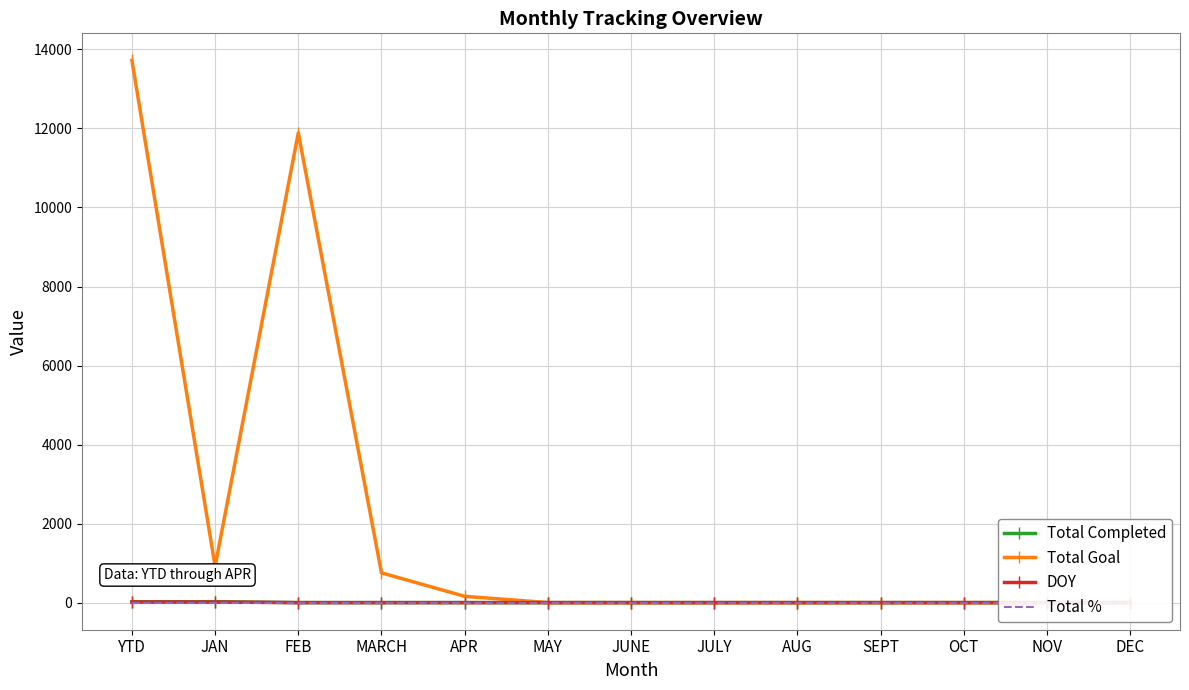

Which series has the largest total across all categories?

Total Goal